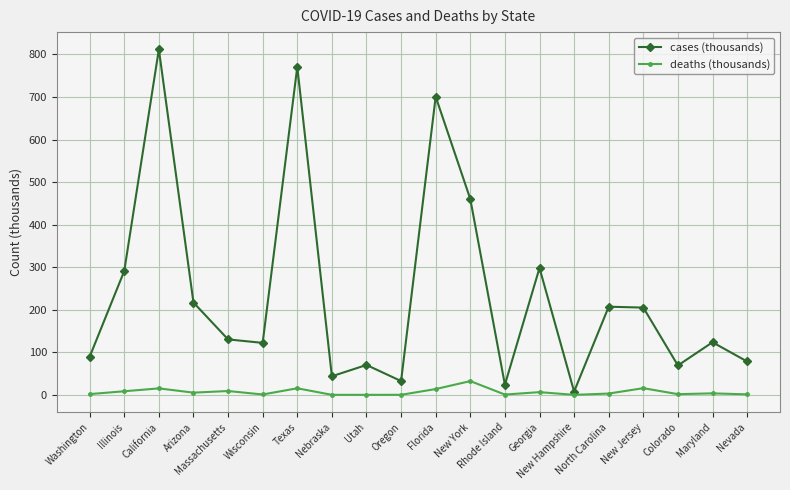

Does the chart display data point markers on the line(s)?

Yes